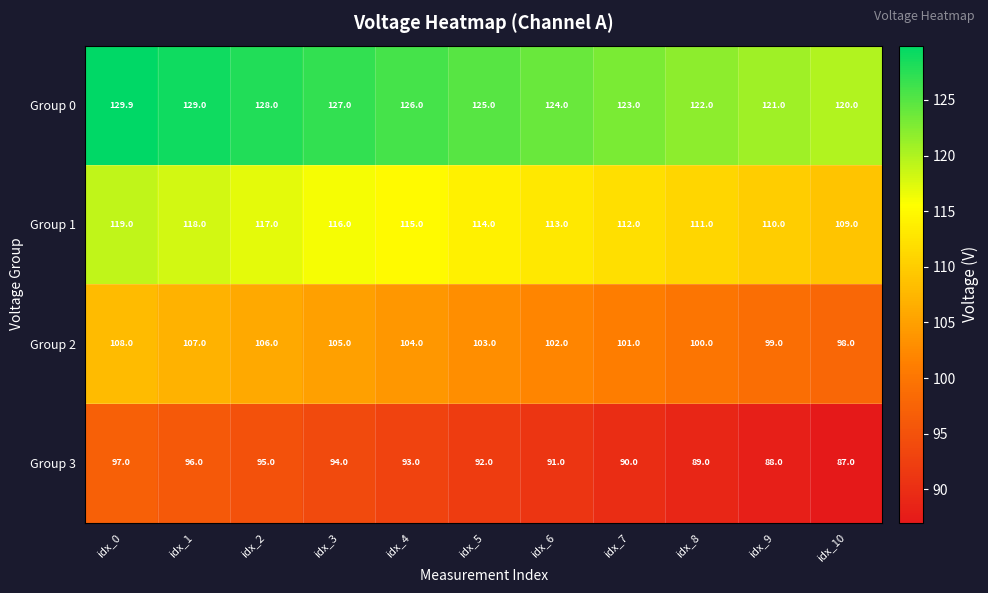

What is the sum of the Group 3 values at idx_10 and idx_6?

178.0